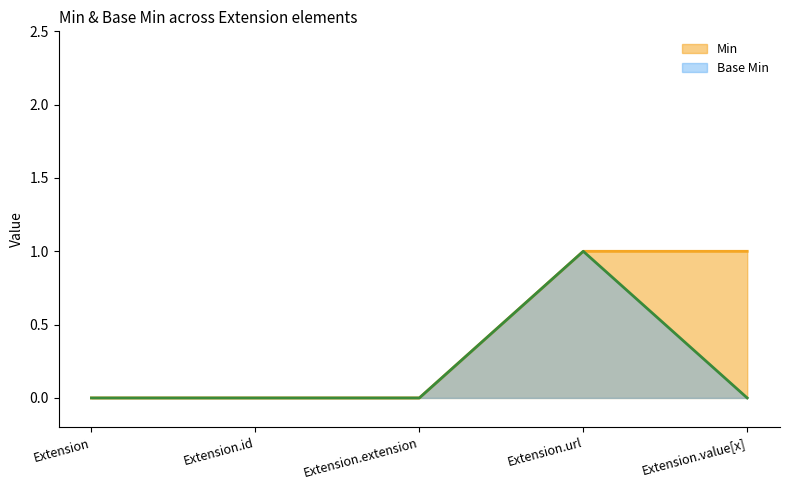

Which series has the widest spread of values?

Min